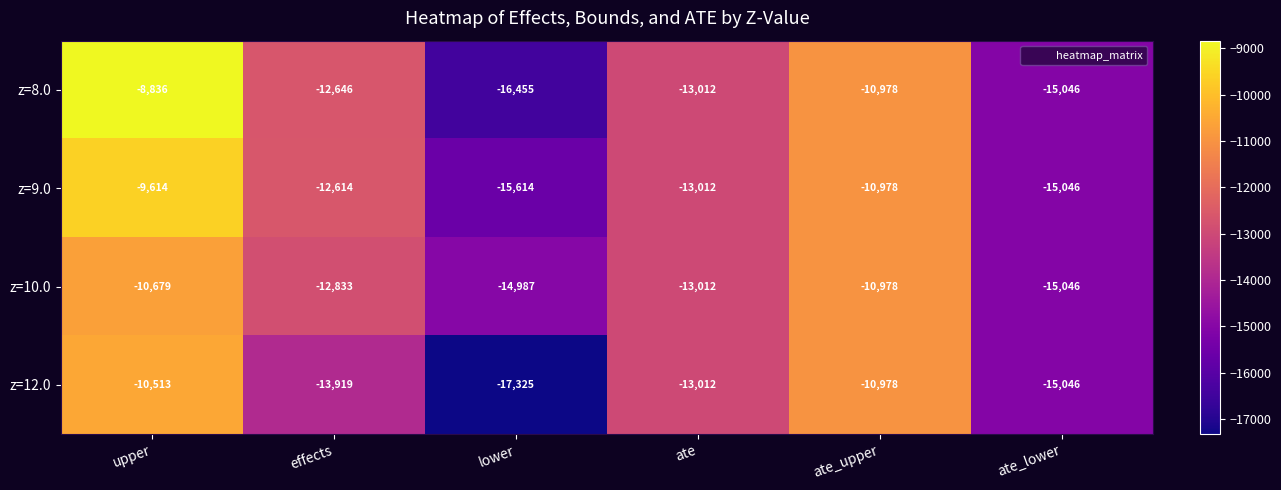

Where does the z=12.0 series first go above -13012?

upper